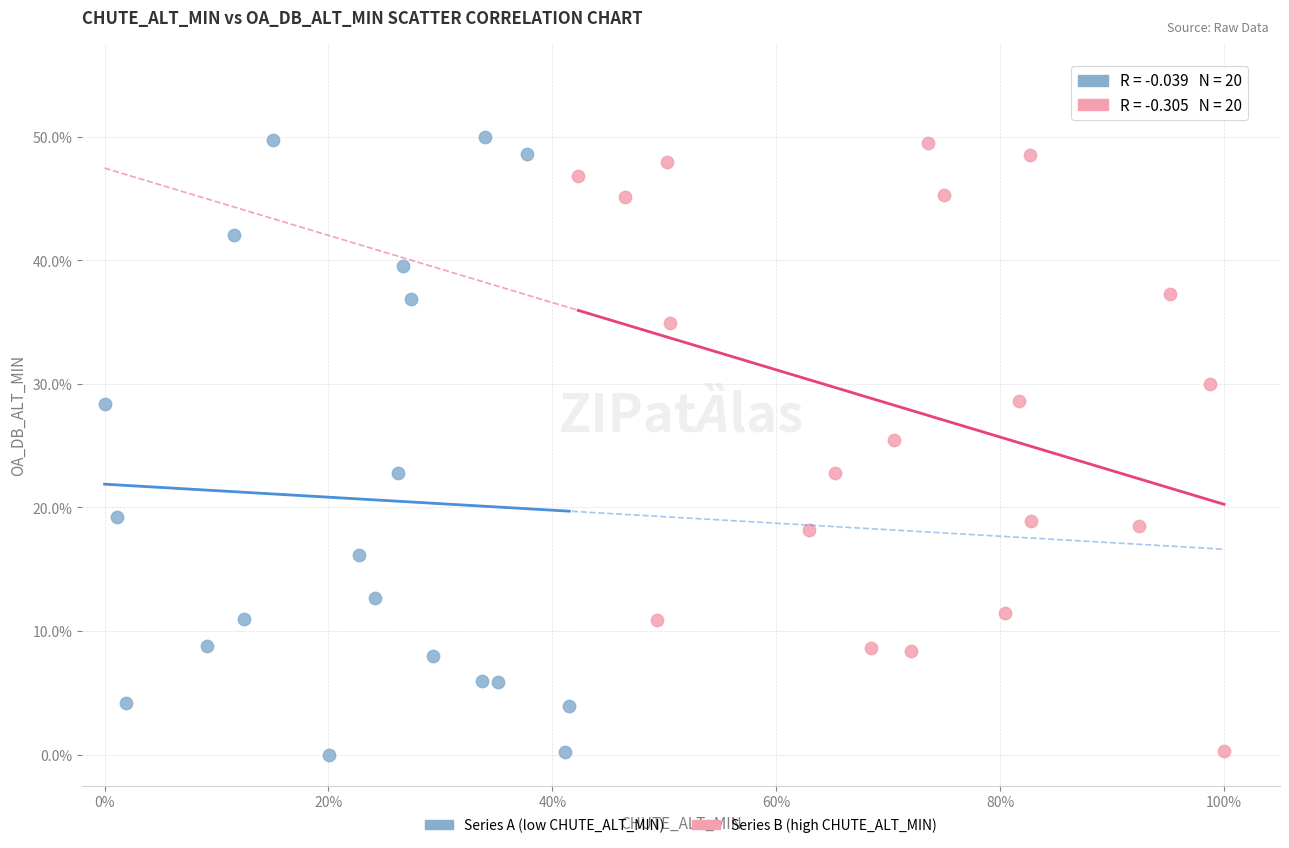

What are all the series names shown in the legend?

Series A (low CHUTE_ALT_MIN), Series B (high CHUTE_ALT_MIN)